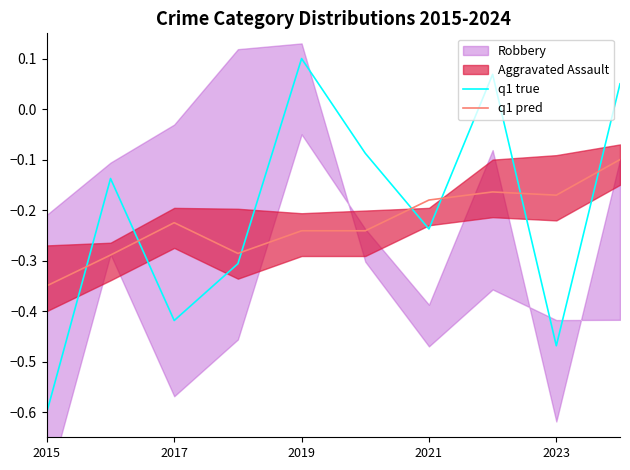

True or false: q1 true and q1 pred cross at least once.

True